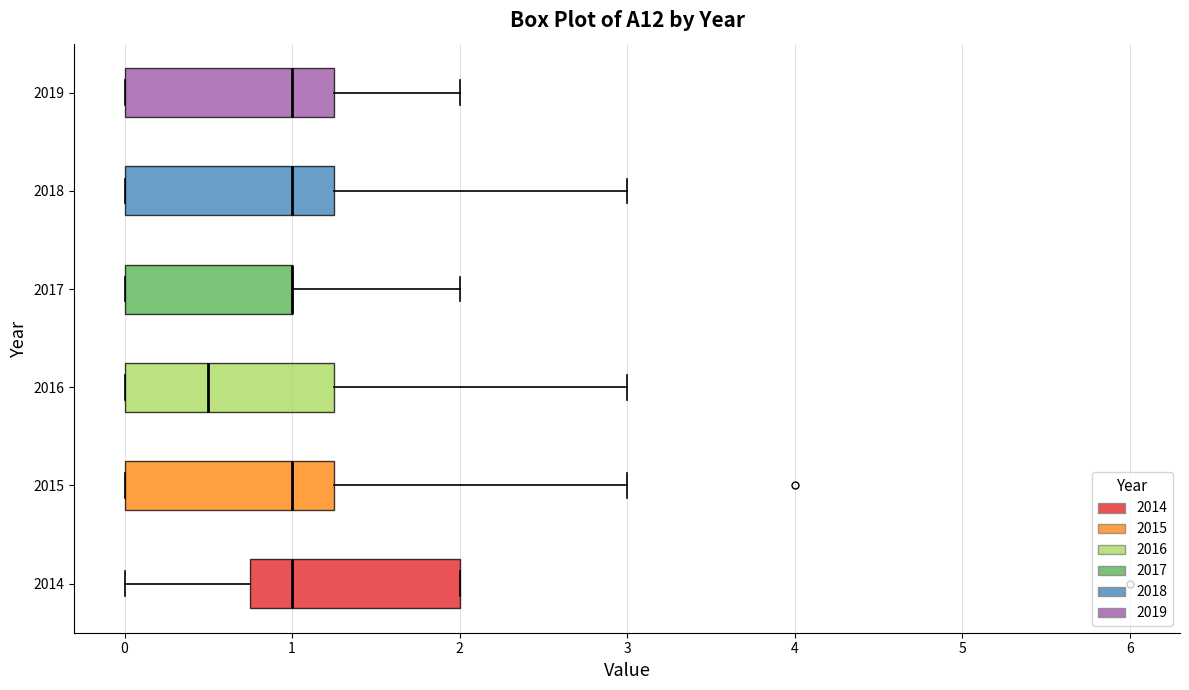

Where does the median line of the box at y = 2018 sit on the x-axis? The values are not printed on the chart, so give them approximately, as read against the axis.

1.0